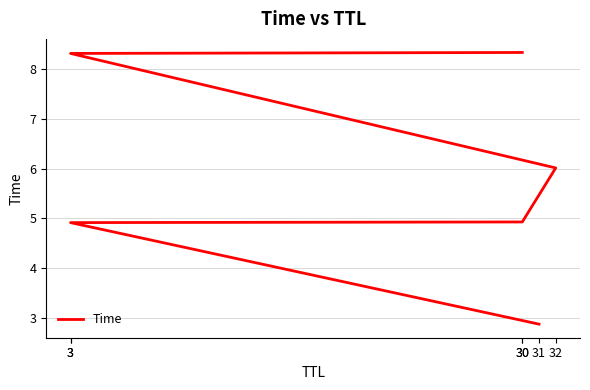

Between 32 and 30, which is larger?

30